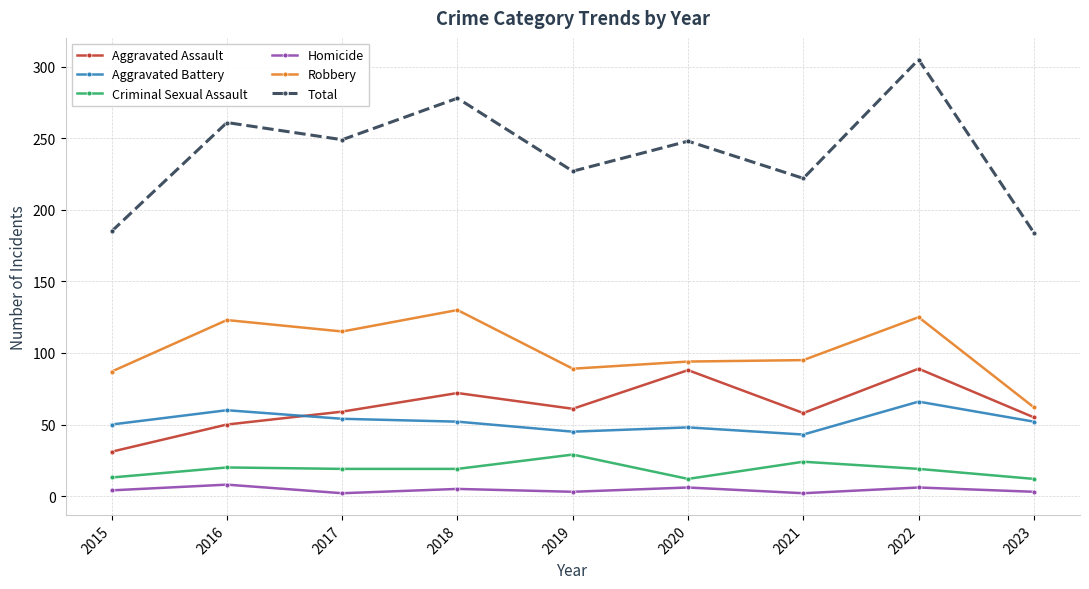

Rank the series by their maximum value, from highest to lowest.

Total, Robbery, Aggravated Assault, Aggravated Battery, Criminal Sexual Assault, Homicide